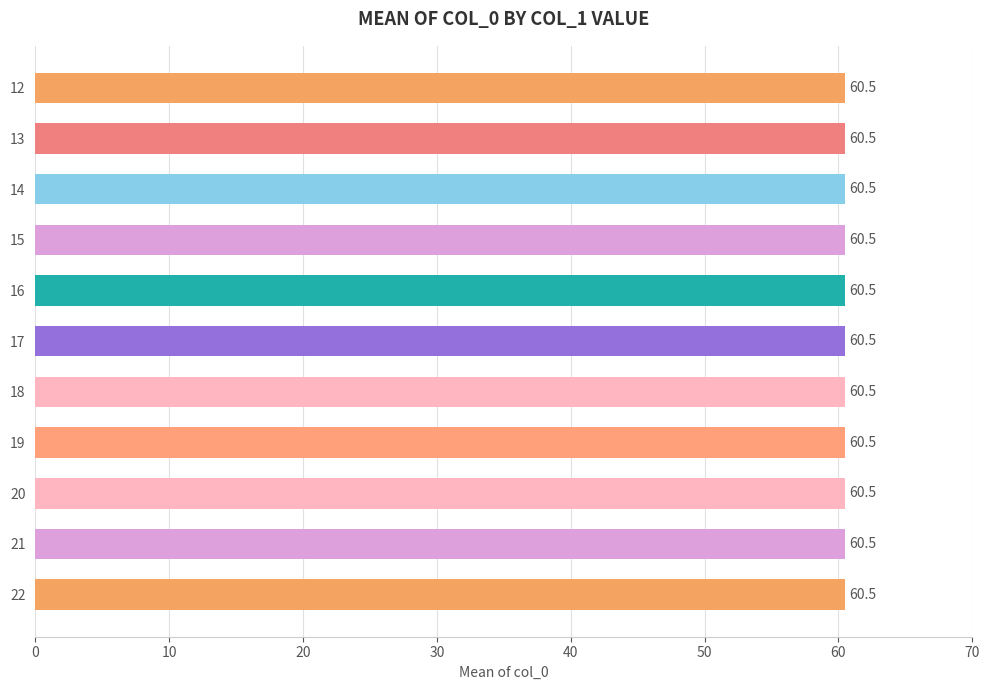

The value at 19 is 31. True or false?

False